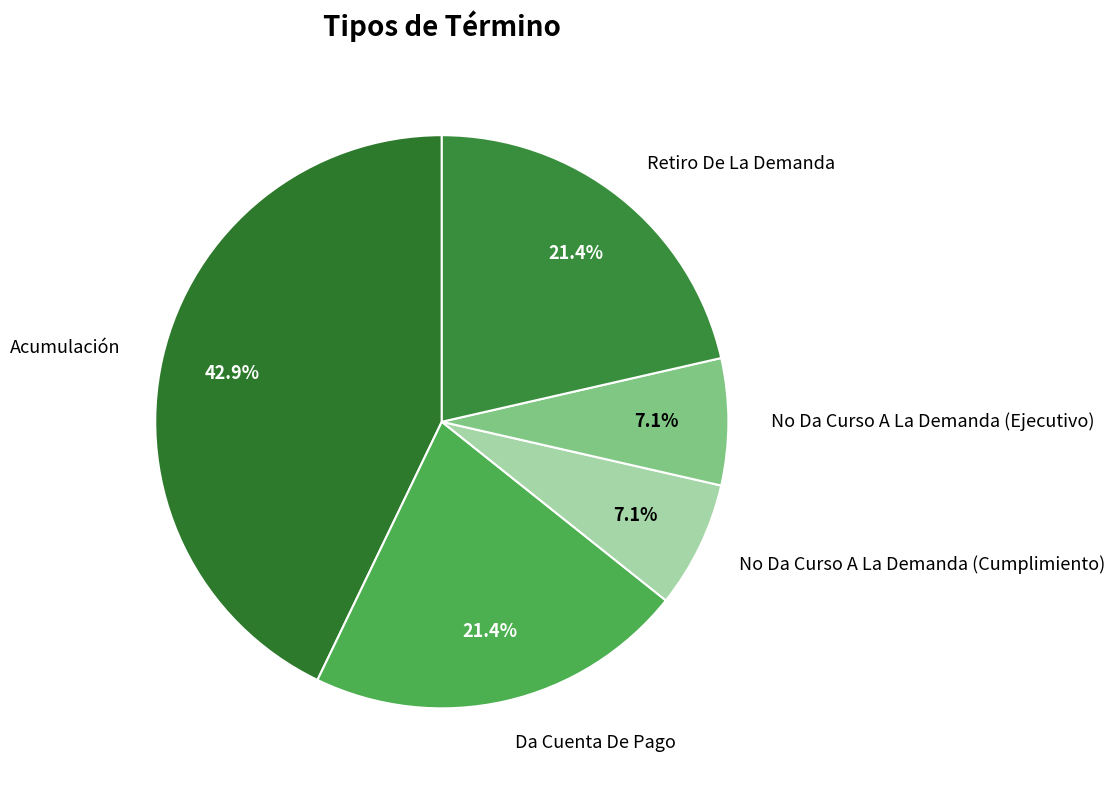

Is it true that No Da Curso A La Demanda (Cumplimiento) is 7% of the pie?

True